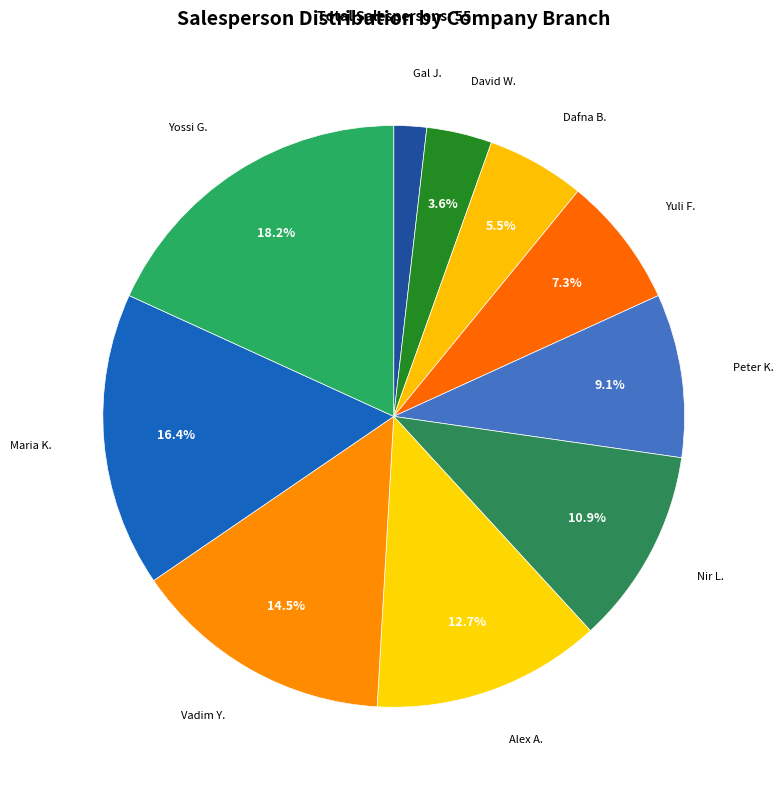

Does Dafna B. represent more than half of the total?

No